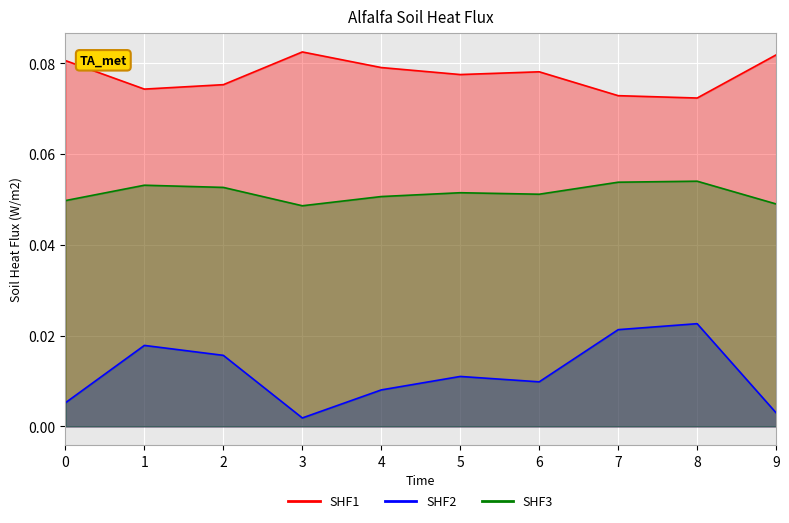

Reading left to right, what are all the values shown in this chart?

SHF1: 0.1	0.1	0.1	0.1	0.1	0.1	0.1	0.1	0.1	0.1
SHF2: 0.0	0.0	0.0	0.0	0.0	0.0	0.0	0.0	0.0	0.0
SHF3: 0.0	0.1	0.1	0.0	0.1	0.1	0.1	0.1	0.1	0.0